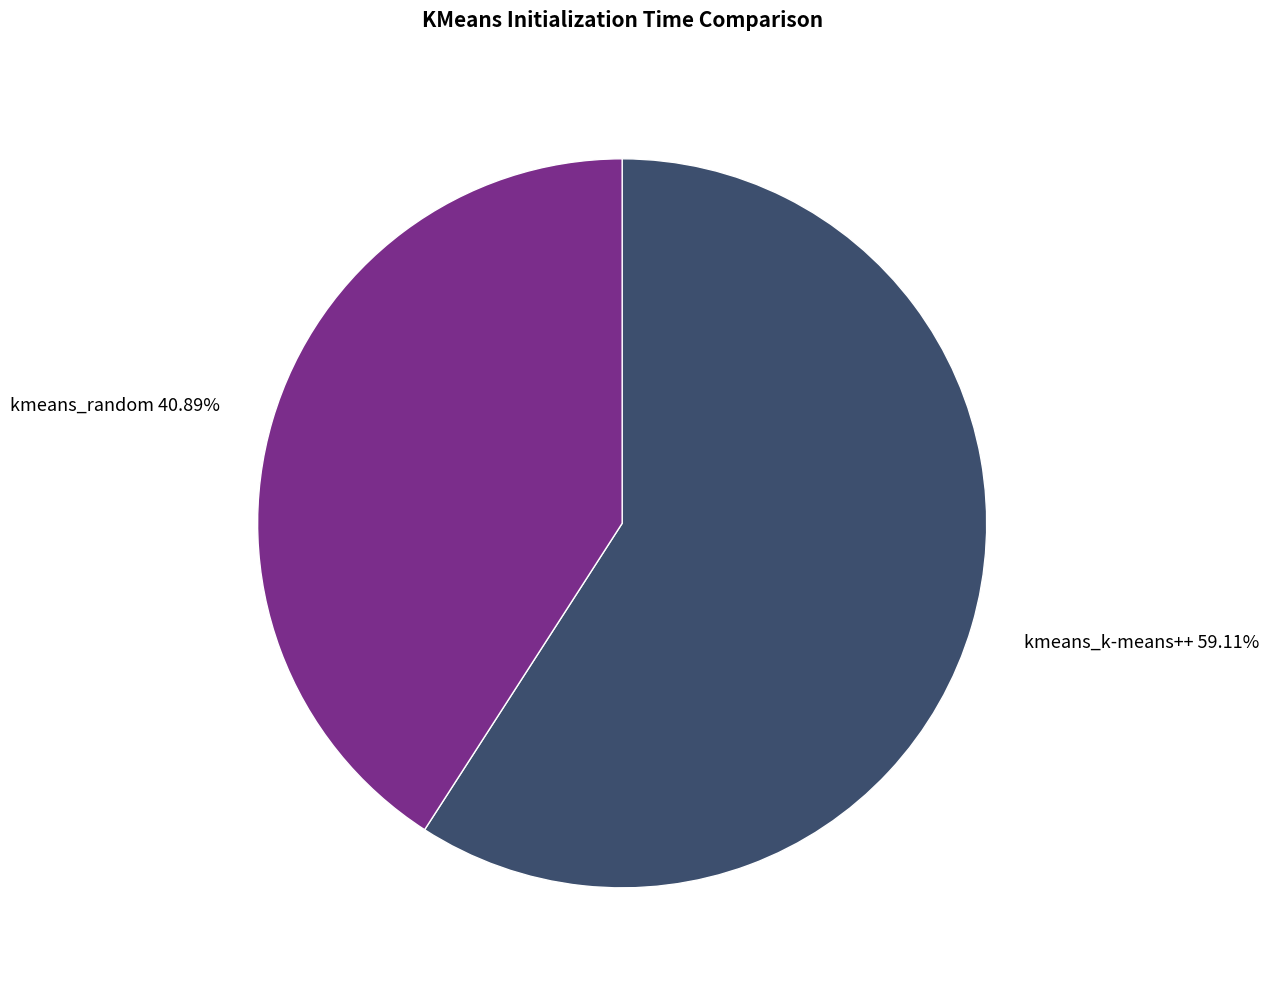

Is it true that kmeans_k-means++ is 52% of the pie?

False